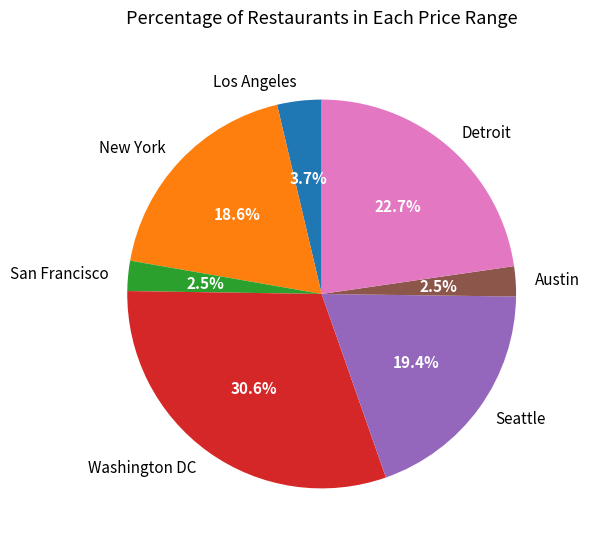

What percentage is NOT represented by New York?

81.4%